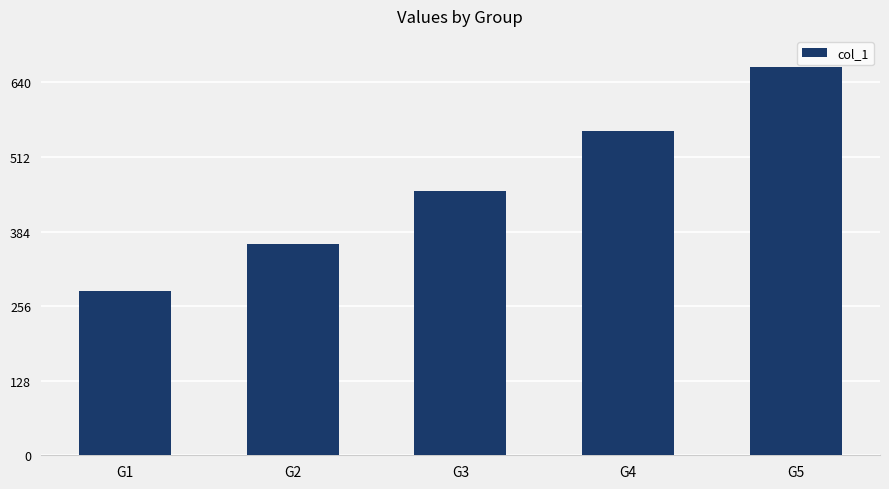

What is the difference between the values at G5 and G4?

110.2